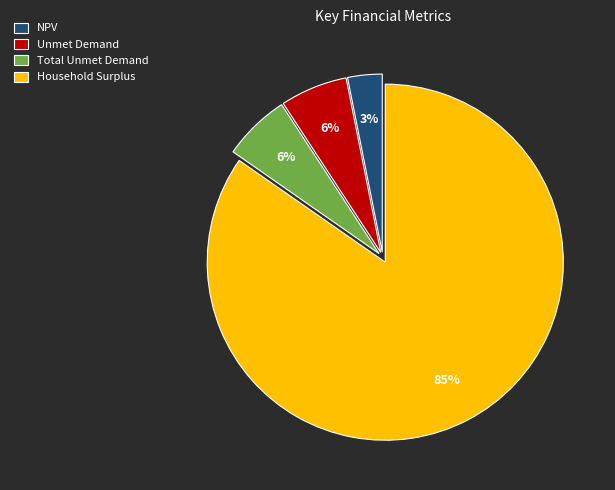

True or false: Unmet Demand accounts for 19% of the total.

False